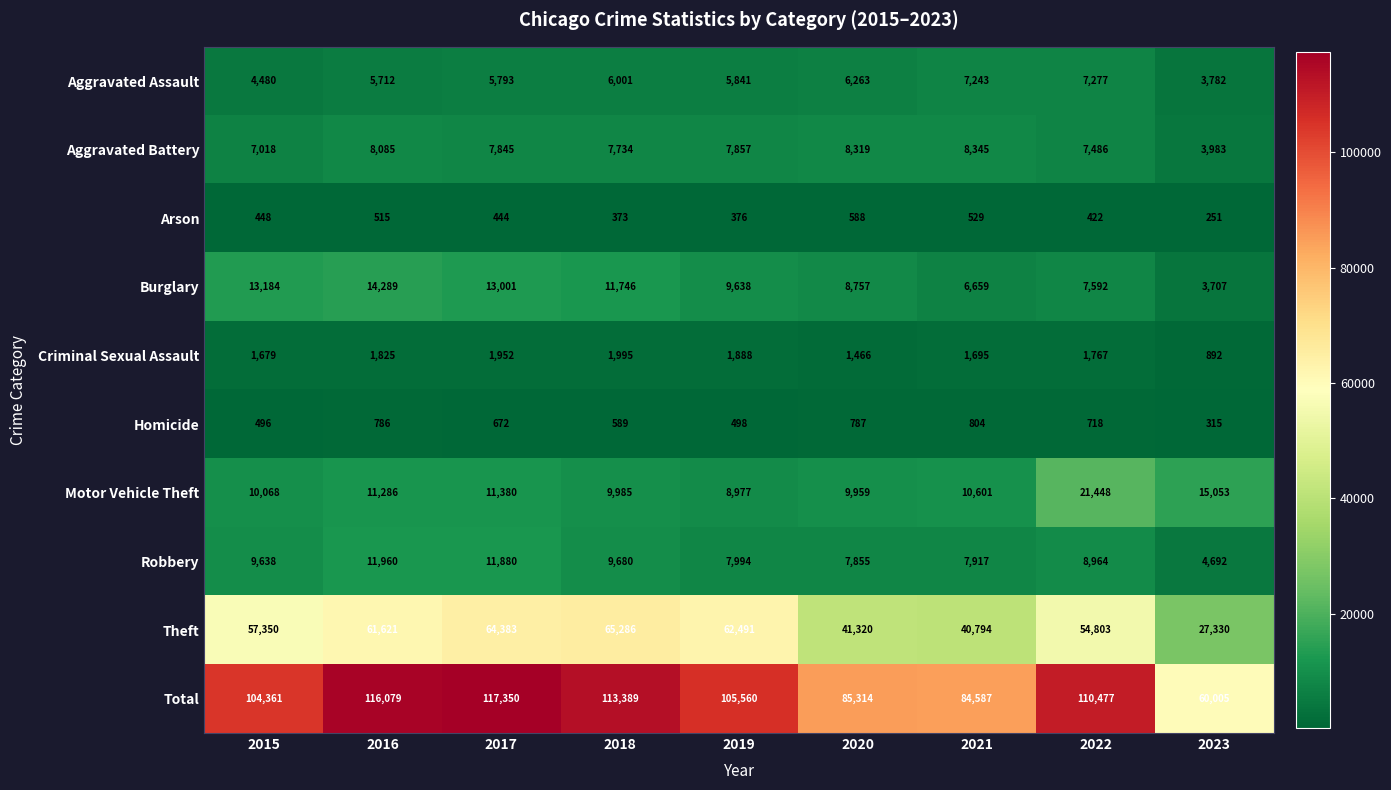

Which category has the lowest value across all series?

2023